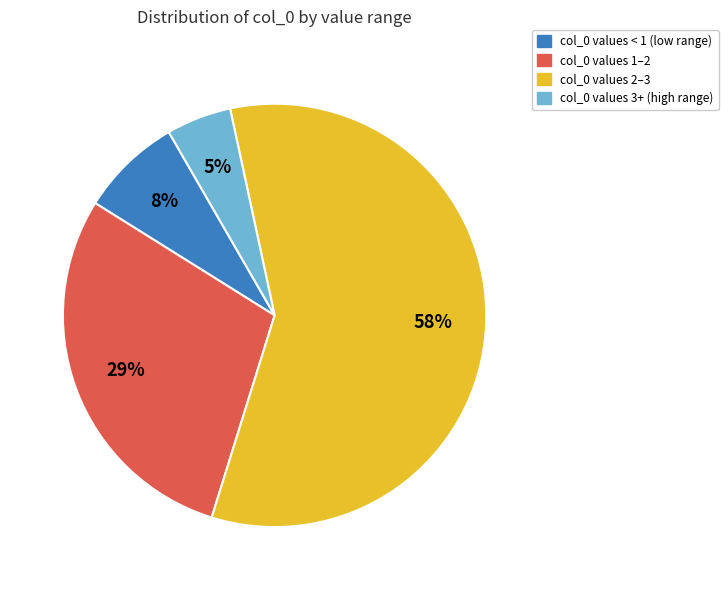

Which slice represents more than half of the pie?

col_0 values 2–3